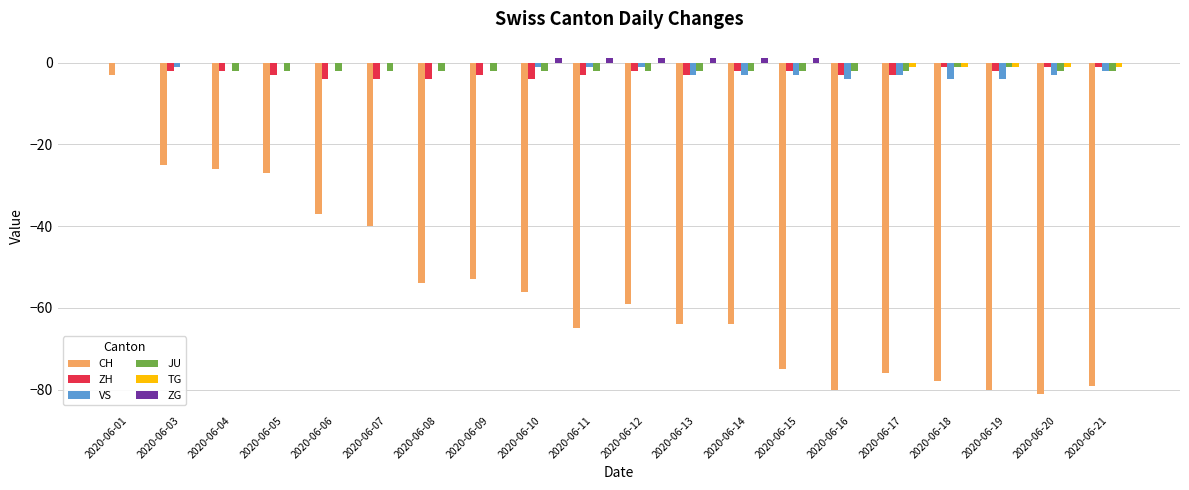

What are all the series names shown in the legend?

CH, ZH, VS, JU, TG, ZG